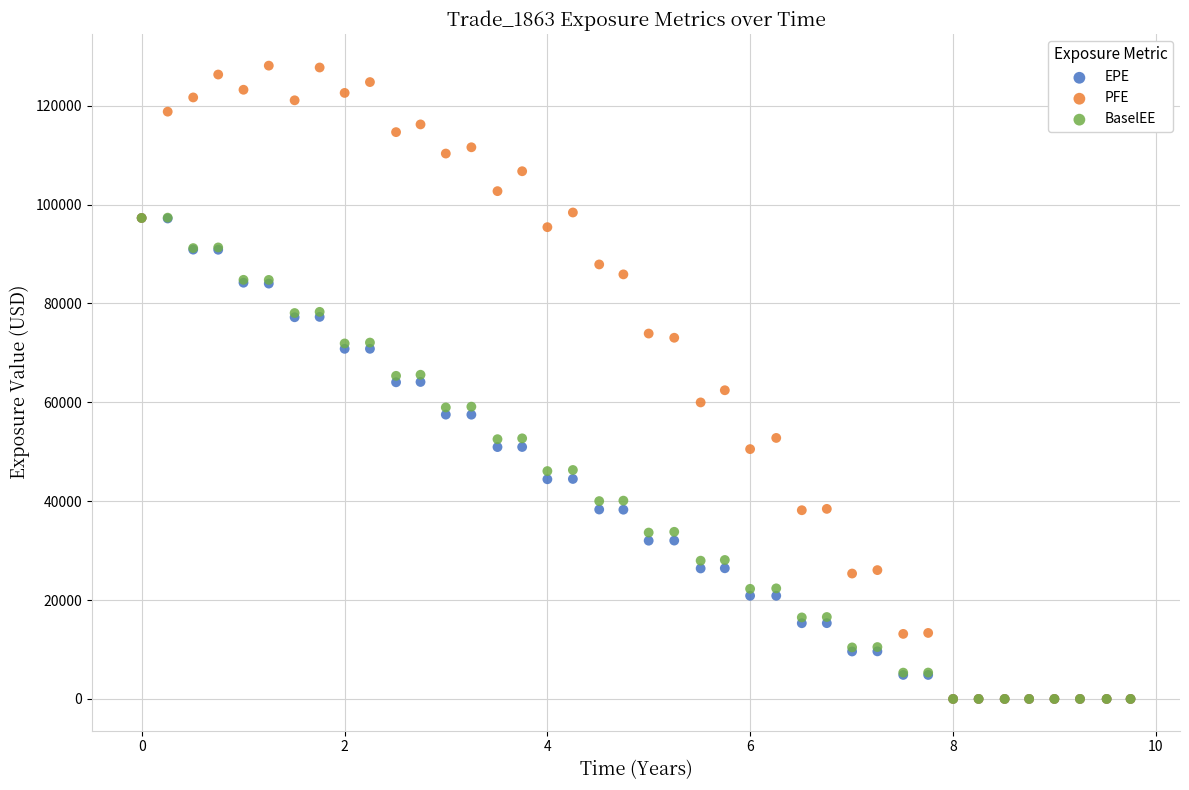

Which series has the widest spread of Y values?

PFE